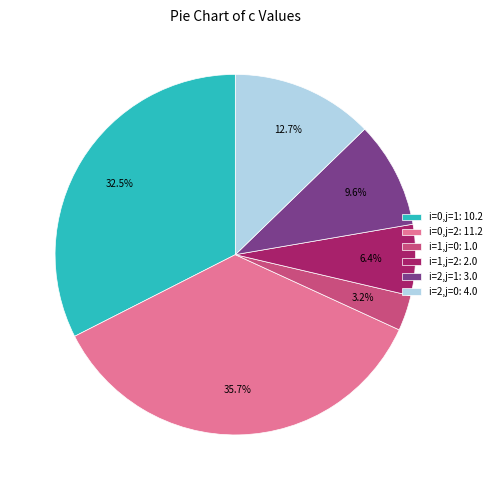

Which category has the smallest portion of the pie?

i=1,j=0